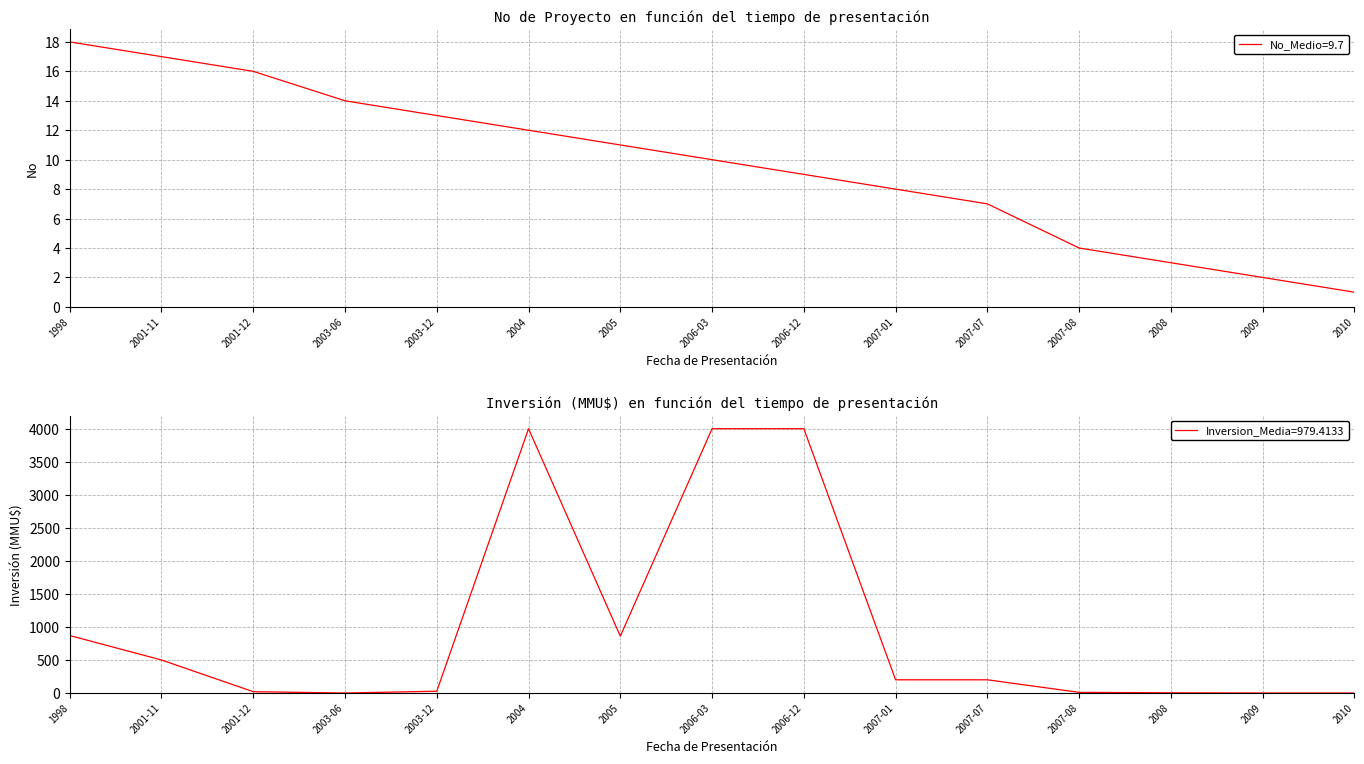

What position from the left is 2007-01?

10